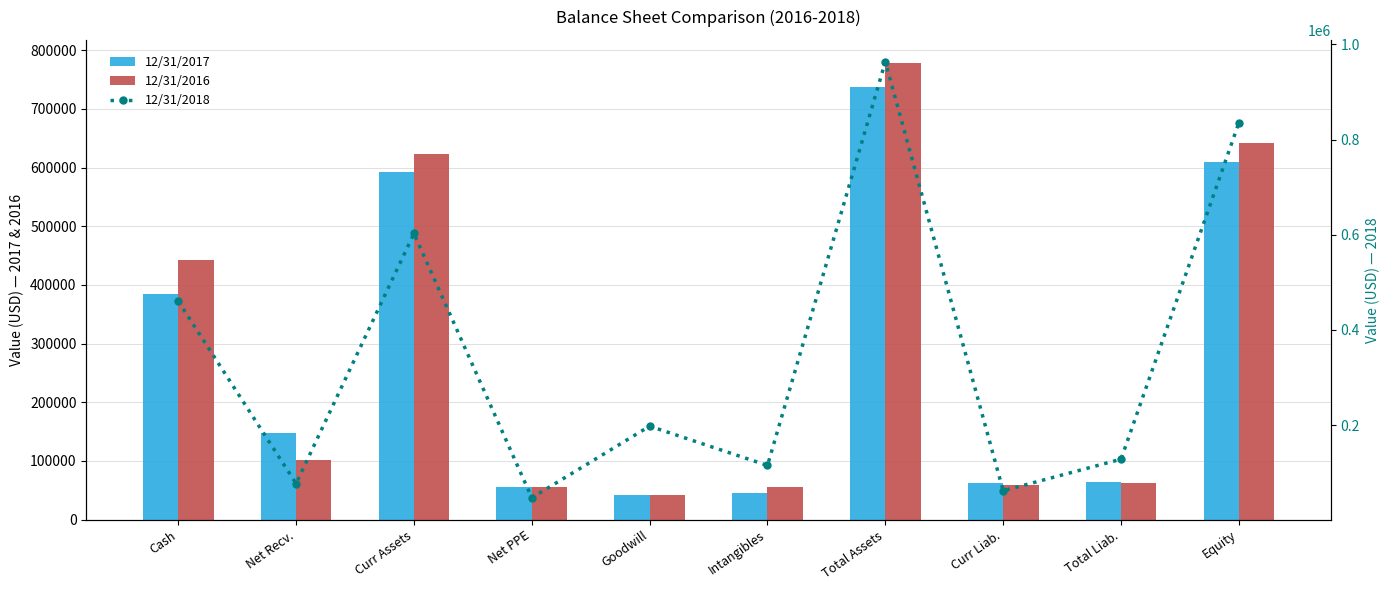

Where is 12/31/2017 nearest to the value 389580?

Cash